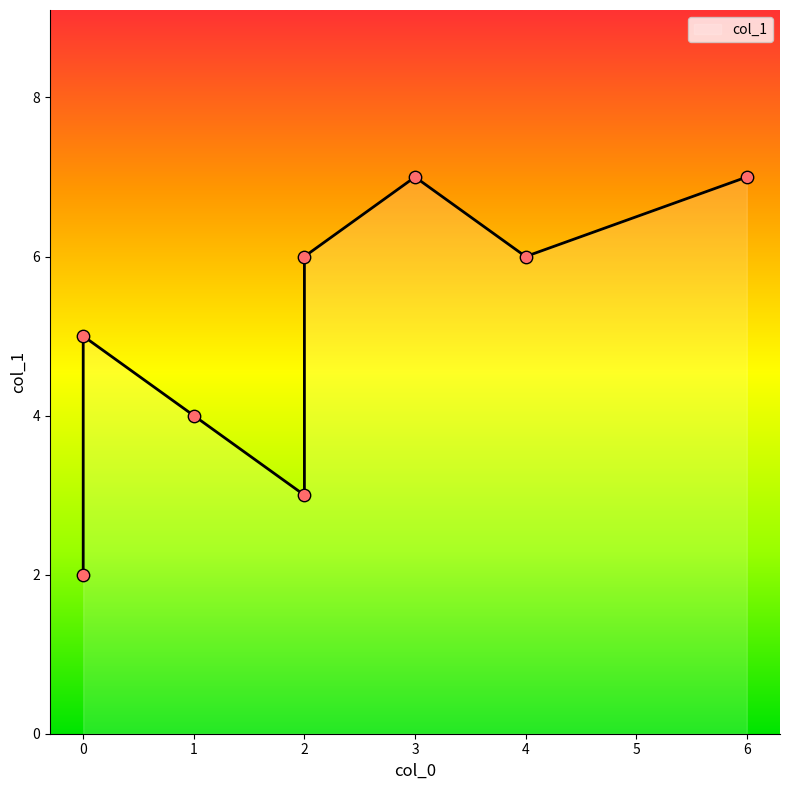

Between 1 and 6, which is larger?

6